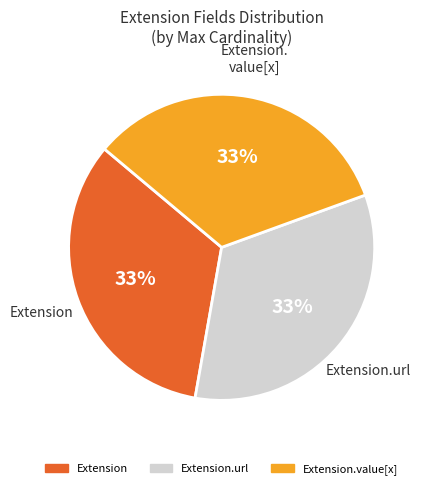

Approximately how many times larger is the value at Extension.value[x] compared to Extension.url?

1.0